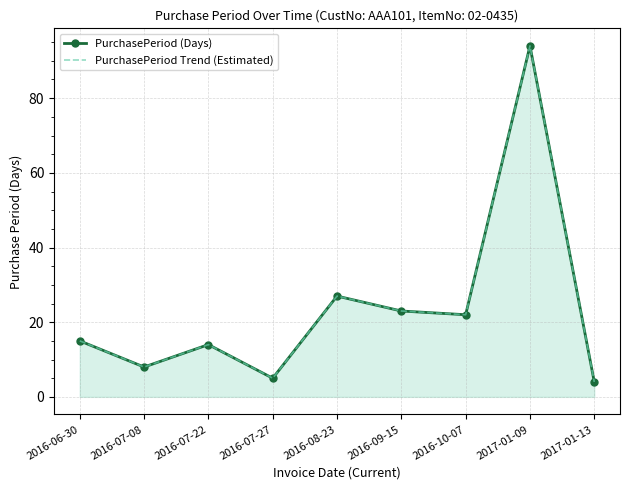

Rank the categories by PurchasePeriod (Days) value from highest to lowest.

2017-01-09, 2016-08-23, 2016-09-15, 2016-10-07, 2016-06-30, 2016-07-22, 2016-07-08, 2016-07-27, 2017-01-13